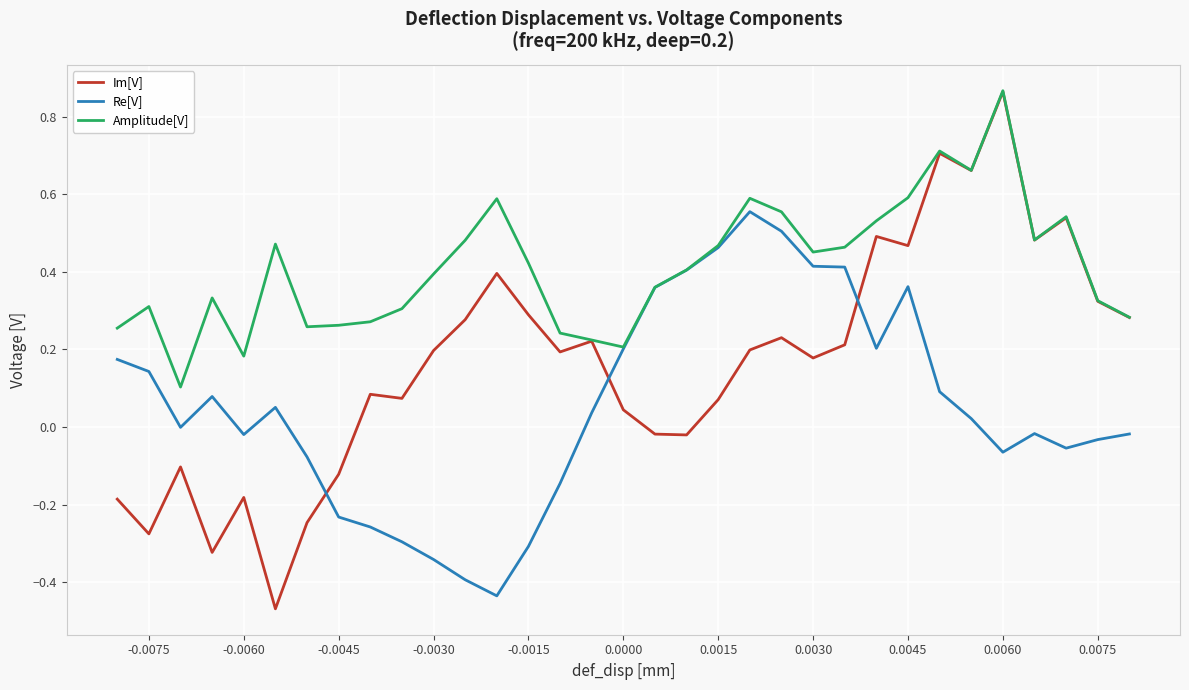

True or false: Re[V] and Im[V] intersect in this chart.

True